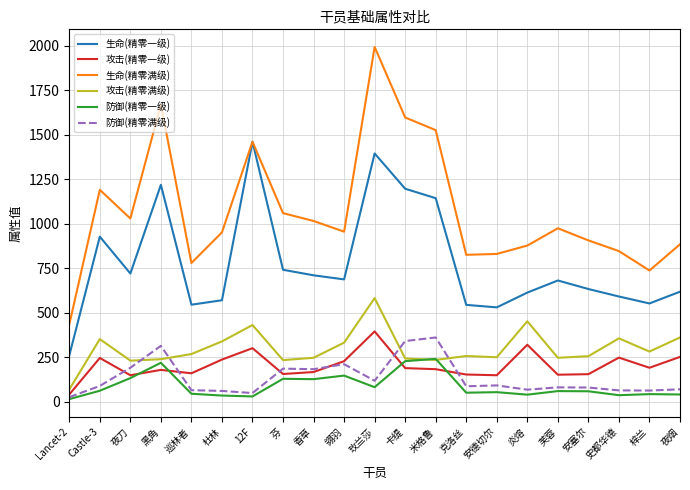

What is the difference between the highest and lowest values at 芙蓉?

914